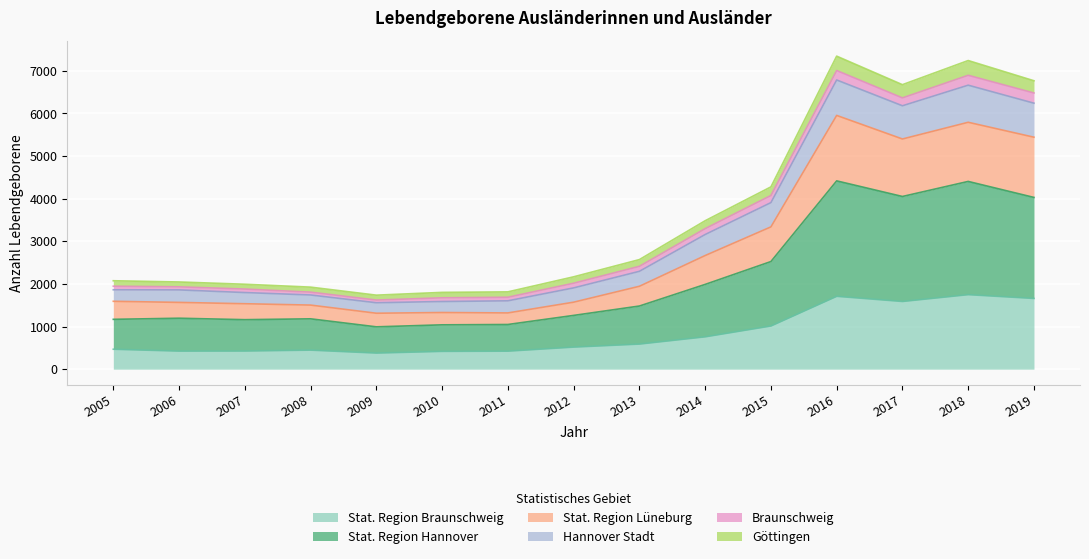

True or false: Stat. Region Hannover and Hannover Stadt intersect in this chart.

False